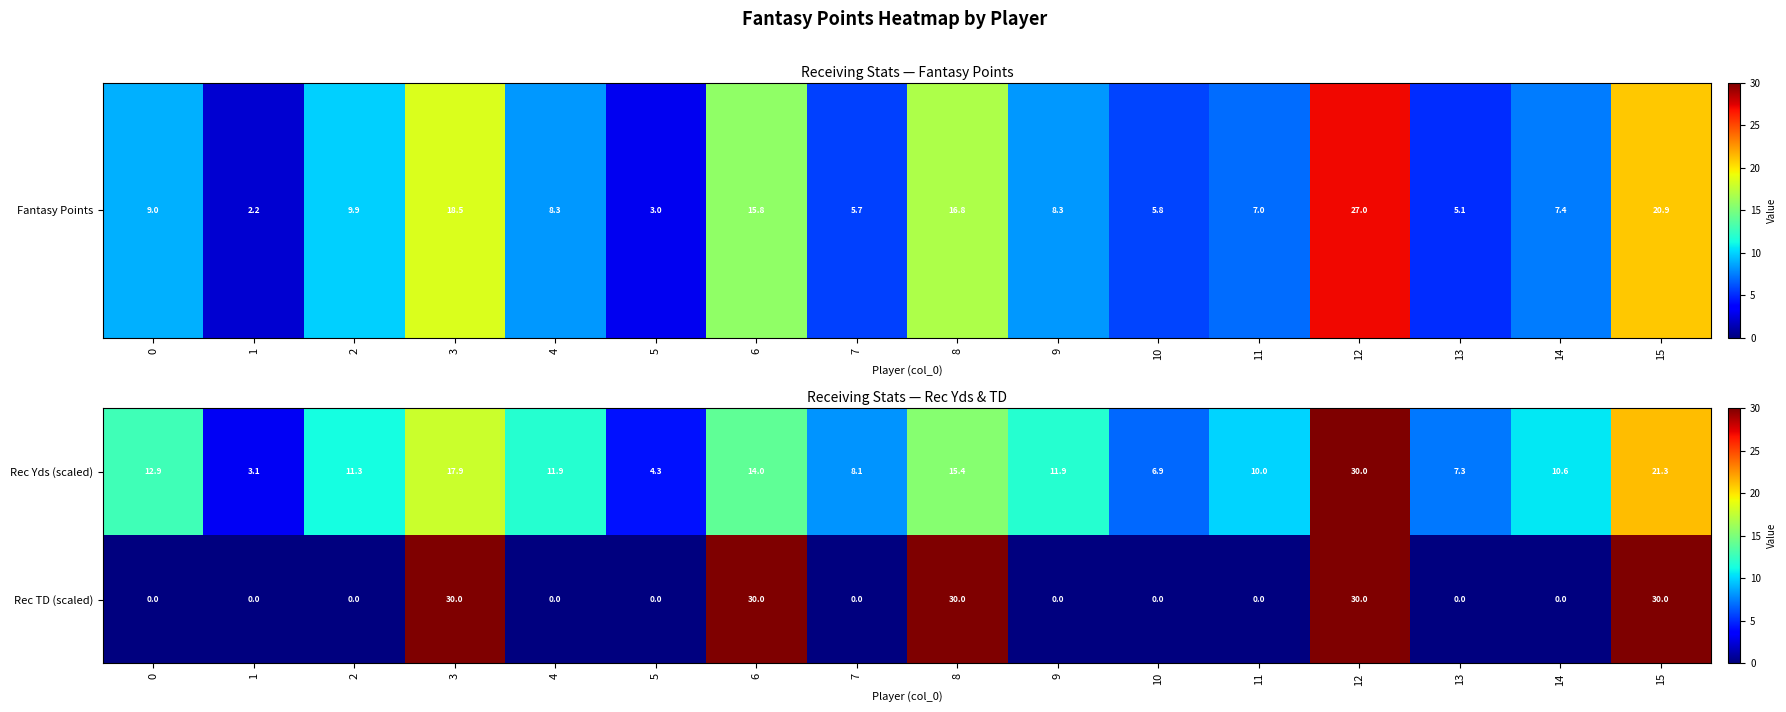

What value does the Rec Yds (scaled) series have at 10?

6.9